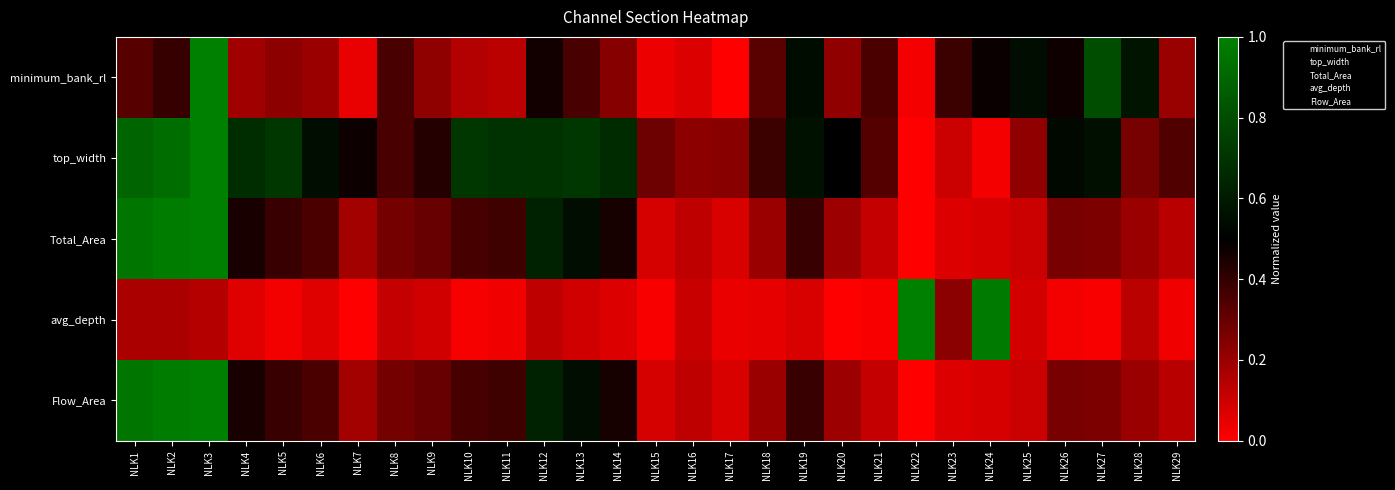

Reading left to right, transcribe all the data shown in this chart.

minimum_bank_rl: NLK1=0.3	NLK2=0.4	NLK3=1.0	NLK4=0.2	NLK5=0.2	NLK6=0.2	NLK7=0.0	NLK8=0.4	NLK9=0.2	NLK10=0.1	NLK11=0.1	NLK12=0.5	NLK13=0.4	NLK14=0.2	NLK15=0.0	NLK16=0.1	NLK17=0.0	NLK18=0.3	NLK19=0.6	NLK20=0.2	NLK21=0.4	NLK22=0.0	NLK23=0.4	NLK24=0.5	NLK25=0.6	NLK26=0.5	NLK27=0.8	NLK28=0.6	NLK29=0.2
top_width: NLK1=0.9	NLK2=0.9	NLK3=1.0	NLK4=0.7	NLK5=0.7	NLK6=0.6	NLK7=0.5	NLK8=0.4	NLK9=0.4	NLK10=0.7	NLK11=0.7	NLK12=0.7	NLK13=0.7	NLK14=0.7	NLK15=0.3	NLK16=0.2	NLK17=0.2	NLK18=0.4	NLK19=0.6	NLK20=0.5	NLK21=0.3	NLK22=0.0	NLK23=0.1	NLK24=0.0	NLK25=0.2	NLK26=0.5	NLK27=0.6	NLK28=0.3	NLK29=0.3
Total_Area: NLK1=1.0	NLK2=1.0	NLK3=1.0	NLK4=0.5	NLK5=0.4	NLK6=0.4	NLK7=0.2	NLK8=0.3	NLK9=0.3	NLK10=0.4	NLK11=0.4	NLK12=0.6	NLK13=0.6	NLK14=0.5	NLK15=0.1	NLK16=0.1	NLK17=0.1	NLK18=0.2	NLK19=0.4	NLK20=0.2	NLK21=0.1	NLK22=0.0	NLK23=0.1	NLK24=0.1	NLK25=0.1	NLK26=0.3	NLK27=0.3	NLK28=0.2	NLK29=0.1
avg_depth: NLK1=0.2	NLK2=0.2	NLK3=0.1	NLK4=0.1	NLK5=0.0	NLK6=0.1	NLK7=0.0	NLK8=0.1	NLK9=0.1	NLK10=0.0	NLK11=0.0	NLK12=0.1	NLK13=0.1	NLK14=0.1	NLK15=0.0	NLK16=0.1	NLK17=0.0	NLK18=0.0	NLK19=0.1	NLK20=0.0	NLK21=0.0	NLK22=1.0	NLK23=0.2	NLK24=1.0	NLK25=0.1	NLK26=0.0	NLK27=0.0	NLK28=0.1	NLK29=0.0
Flow_Area: NLK1=1.0	NLK2=1.0	NLK3=1.0	NLK4=0.5	NLK5=0.4	NLK6=0.4	NLK7=0.2	NLK8=0.3	NLK9=0.3	NLK10=0.4	NLK11=0.4	NLK12=0.6	NLK13=0.6	NLK14=0.5	NLK15=0.1	NLK16=0.1	NLK17=0.1	NLK18=0.2	NLK19=0.4	NLK20=0.2	NLK21=0.1	NLK22=0.0	NLK23=0.1	NLK24=0.1	NLK25=0.1	NLK26=0.3	NLK27=0.3	NLK28=0.2	NLK29=0.1